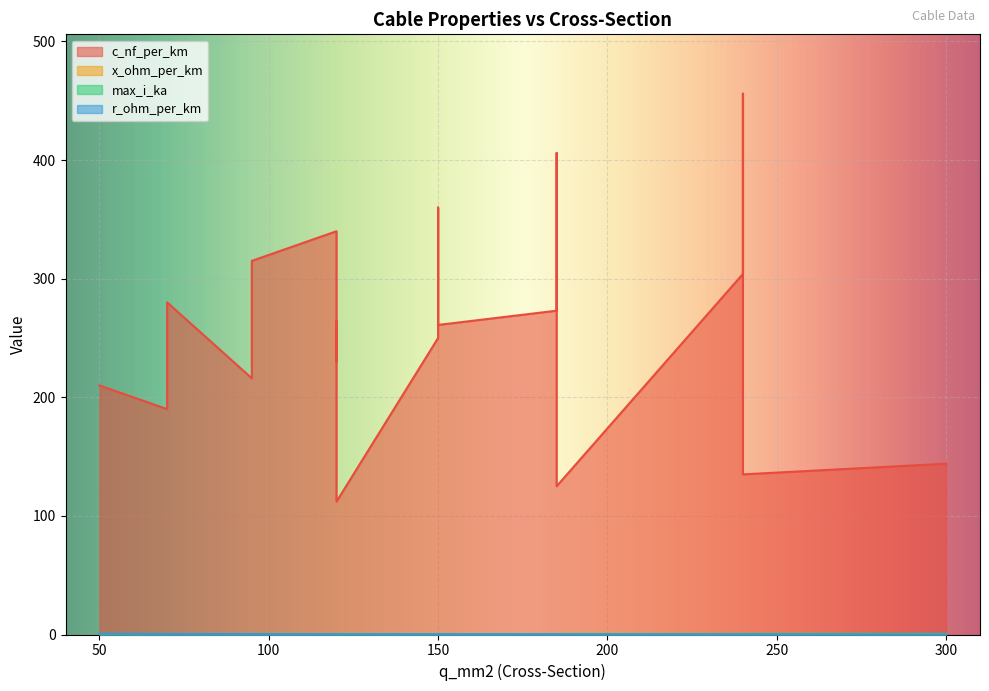

Between 240 and 120, which series saw the biggest shift?

c_nf_per_km